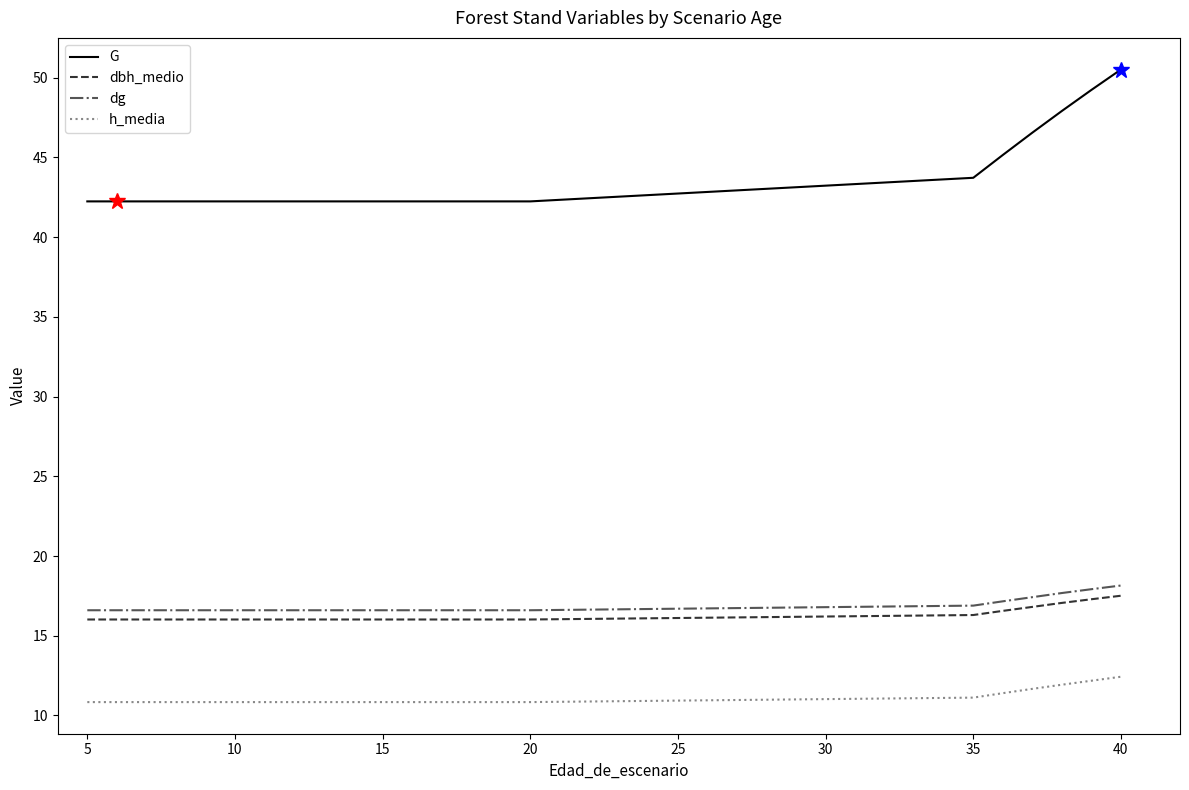

What is the greatest value displayed?

50.5